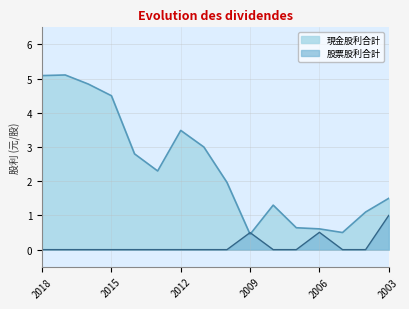

What is the sum of the 股票股利合計 values at 2009 and 2005?

0.5